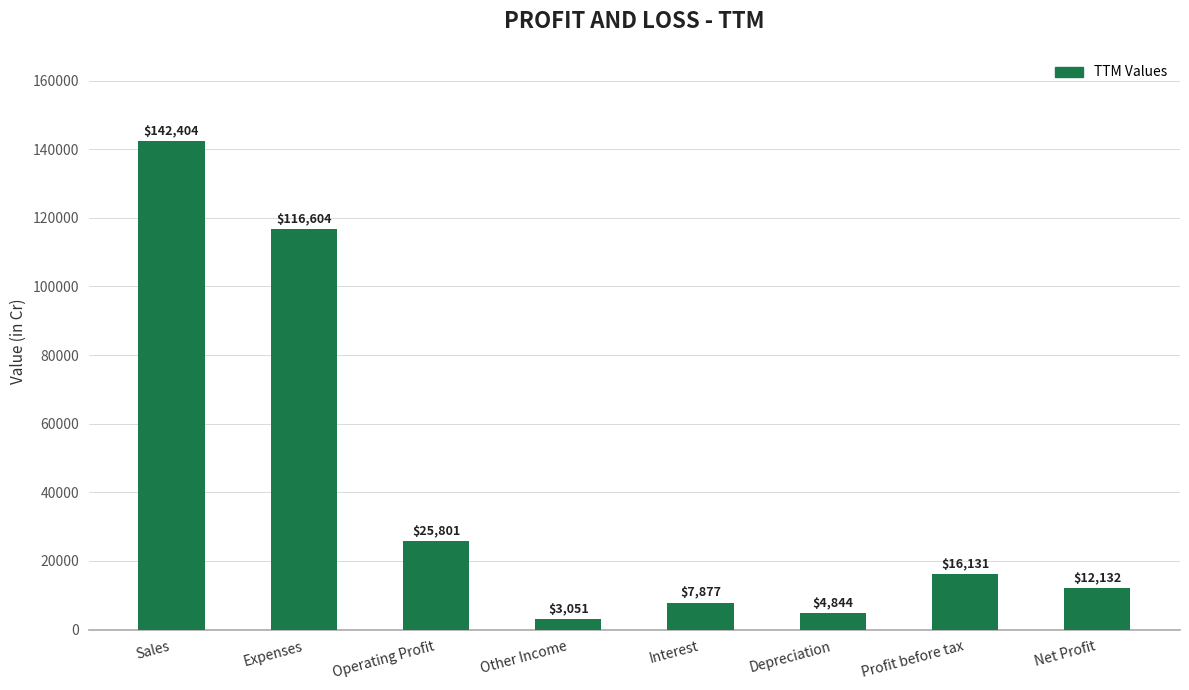

How many distinct data groups are displayed?

1